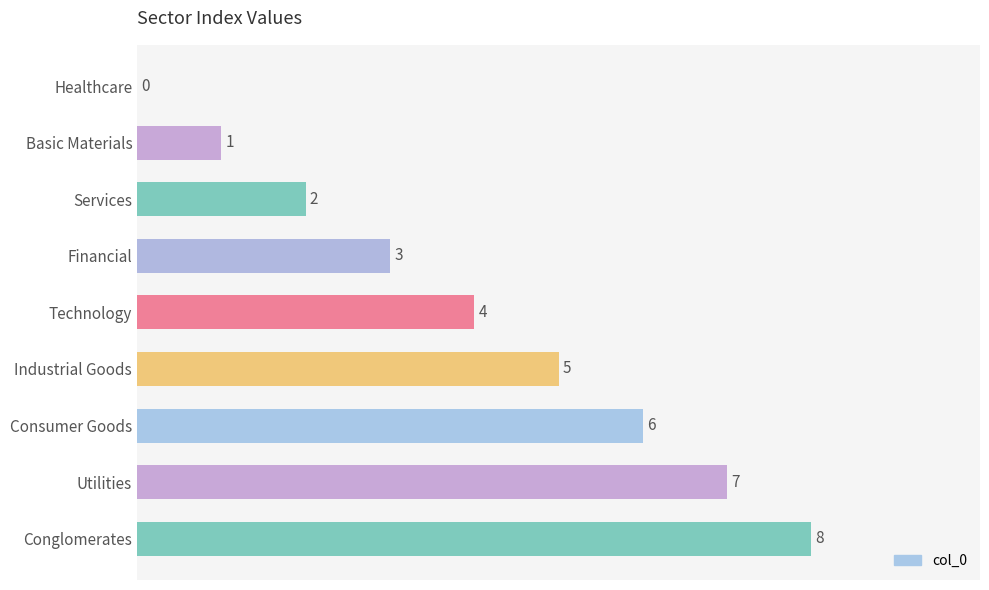

What is the greatest value displayed?

8